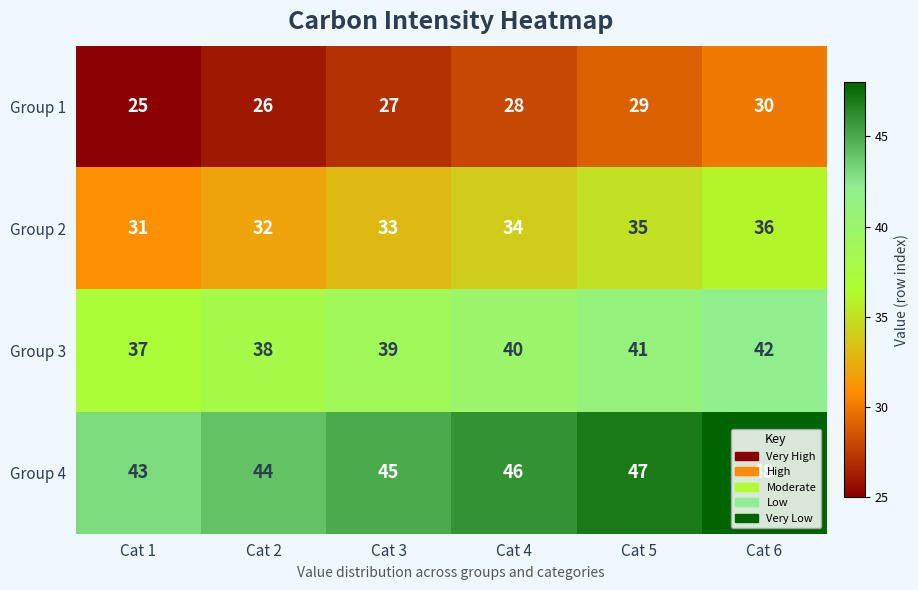

At which category is the sum across all series the highest?

Cat 6